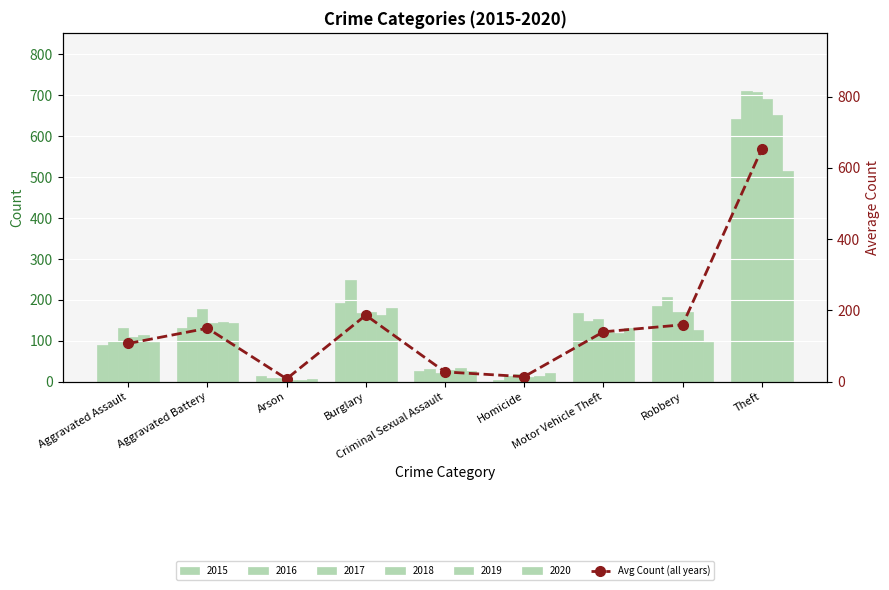

What is the difference between the maximum and minimum values?

645.2